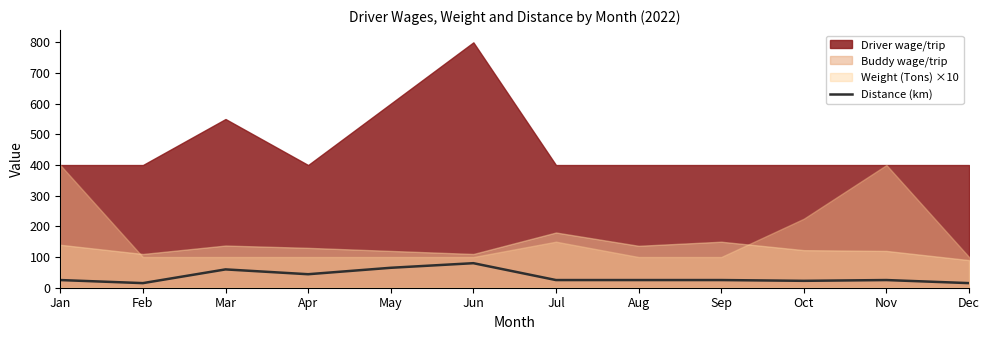

List the labels in order of value, smallest first.

Feb, Dec, Oct, Jan, Jul, Aug, Sep, Nov, Apr, Mar, May, Jun